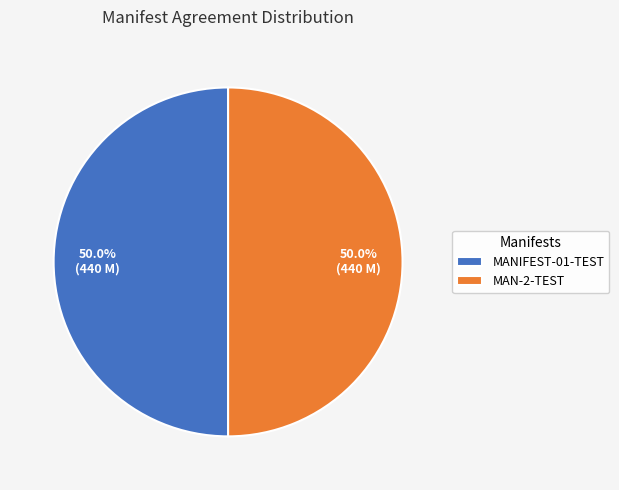

Combined, what portion of the pie is MANIFEST-01-TEST and MAN-2-TEST?

100.0%